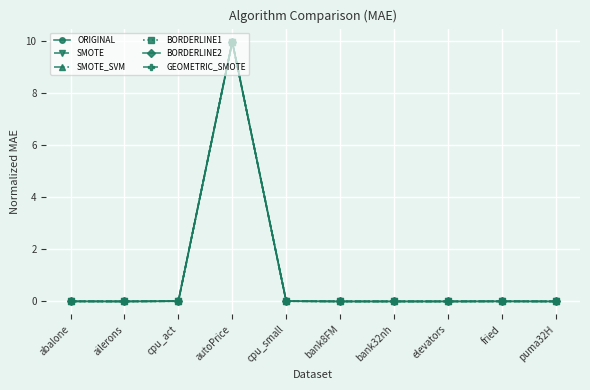

Which series has the widest spread of values?

SMOTE